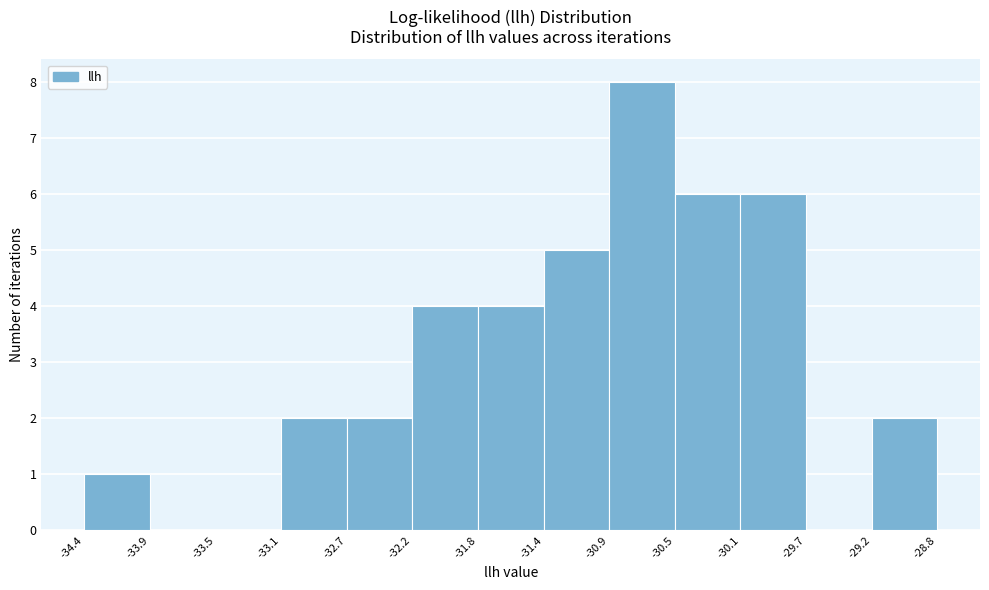

What is the height of the bar covering -32.2 to -31.8 on the x-axis? The values are not printed on the chart, so give them approximately, as read against the axis.

4